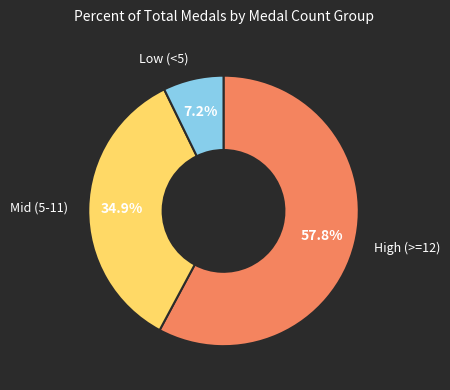

Does any single category account for the majority?

Yes